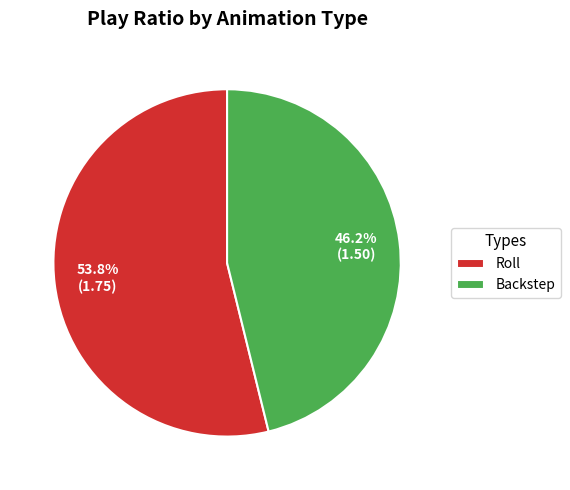

To the nearest percent, what is the average slice percentage?

50%